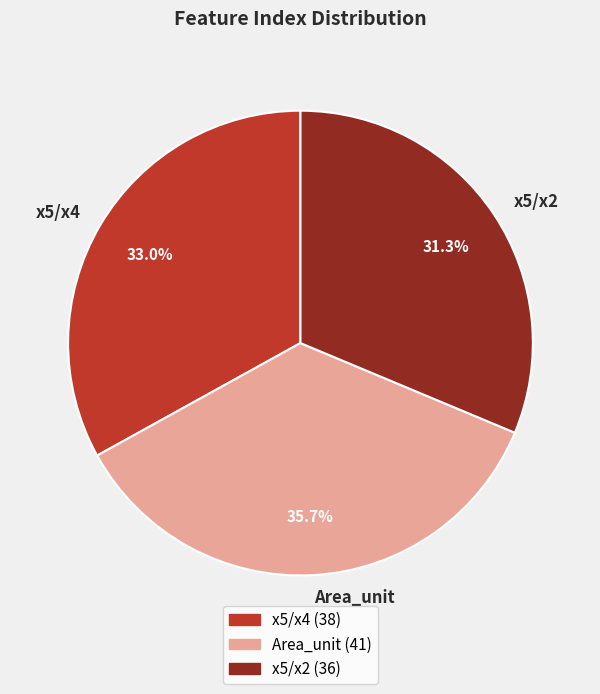

Between x5/x2 and x5/x4, which is larger?

x5/x4